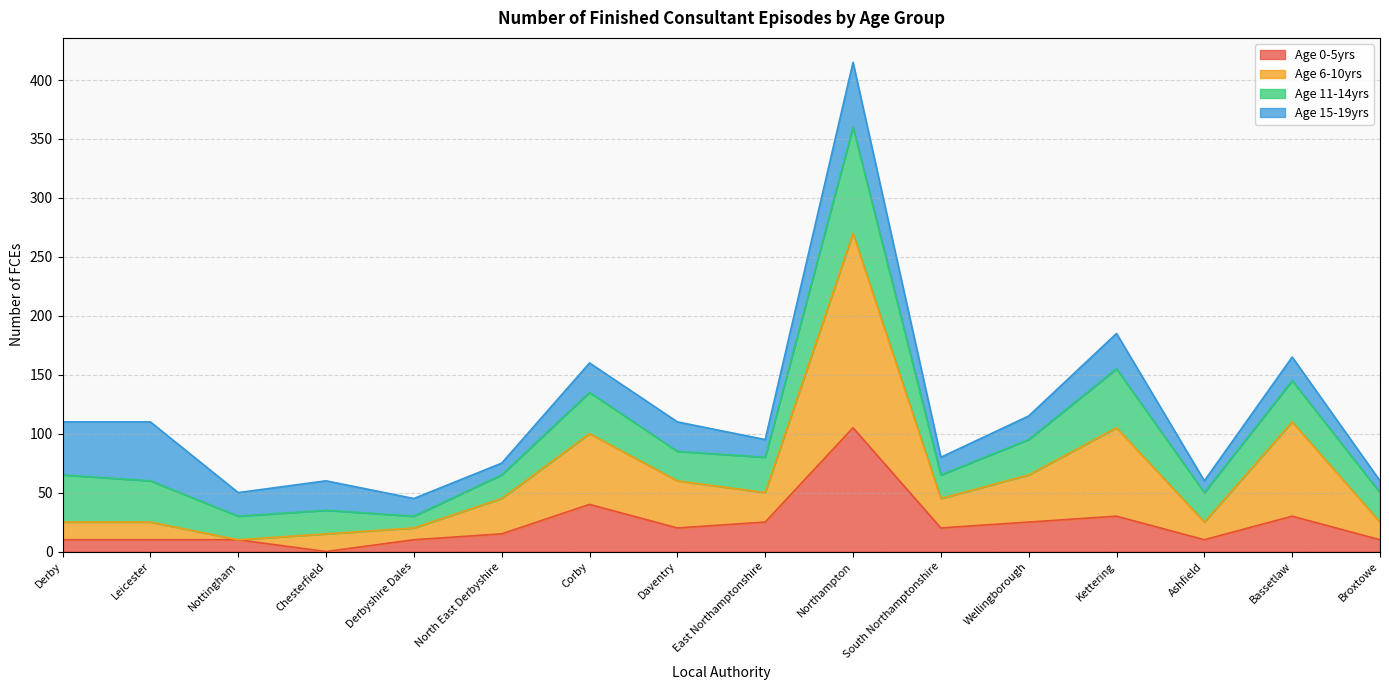

At which category is the sum across all series the highest?

Northampton